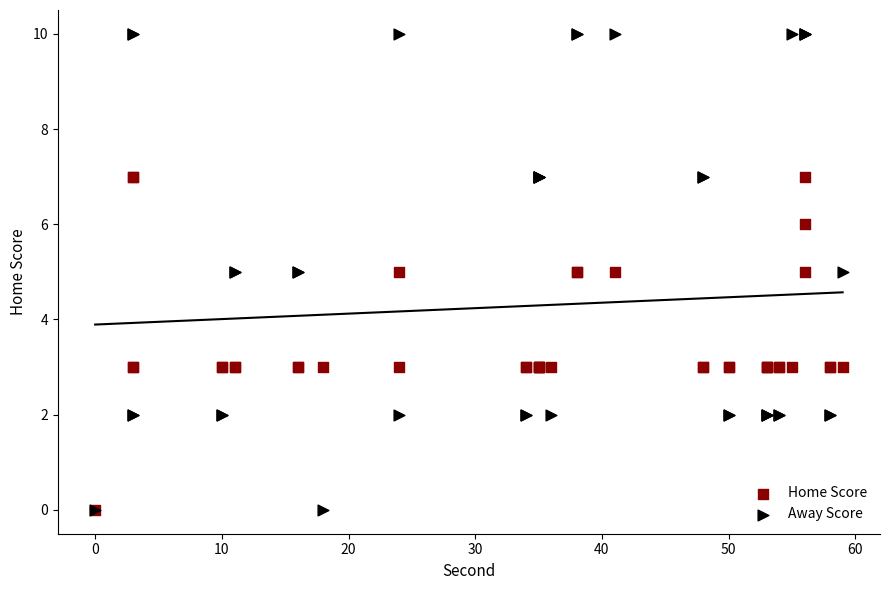

What are all the series names shown in the legend?

Home Score, Away Score